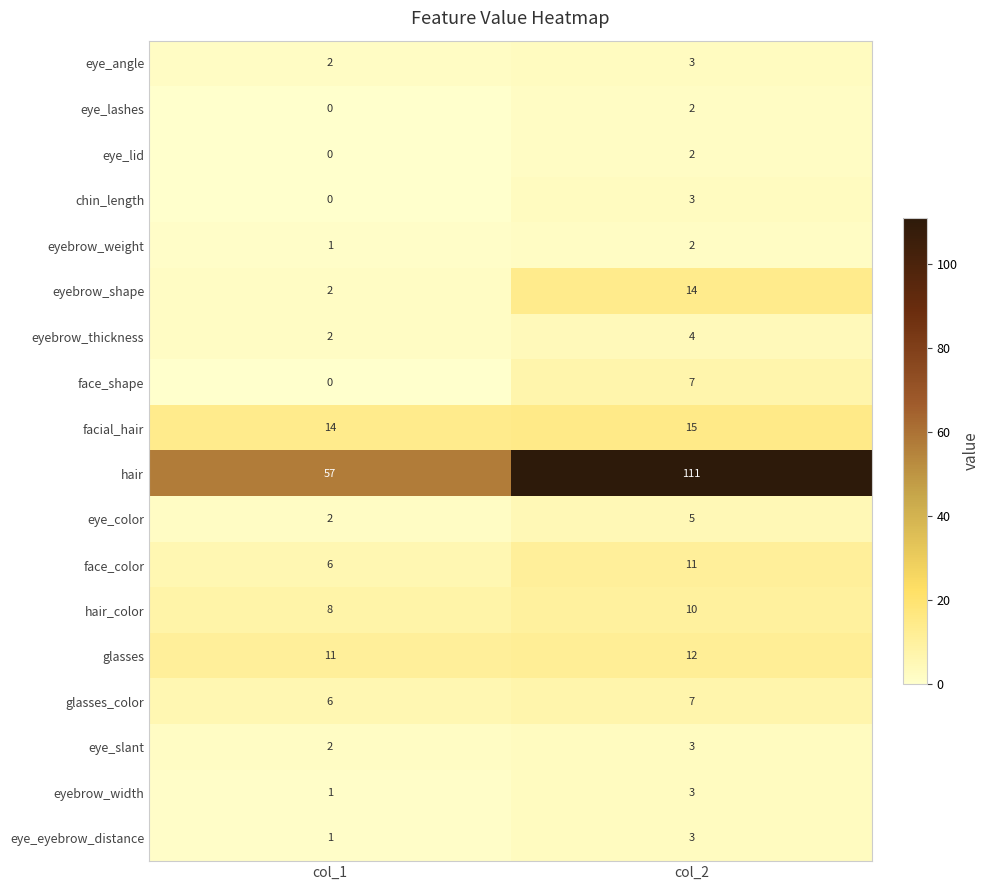

How many categories are shown in the chart?

2